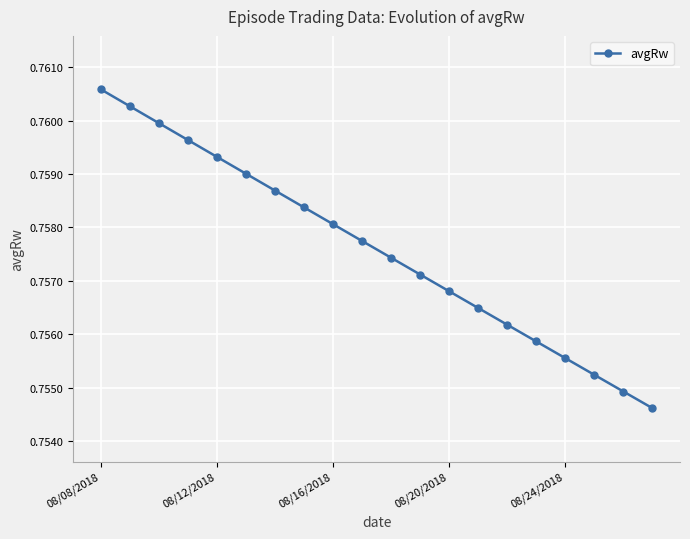

True or false: the data has more than 0 interior local peaks.

False